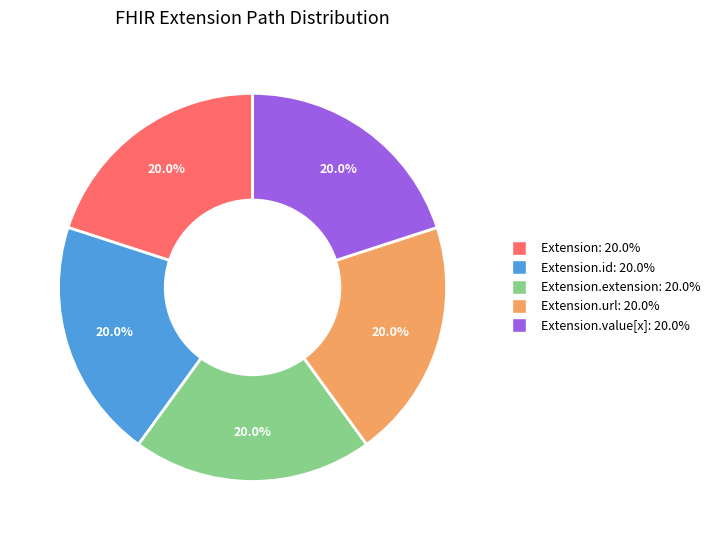

Count the number of slices in the pie.

5